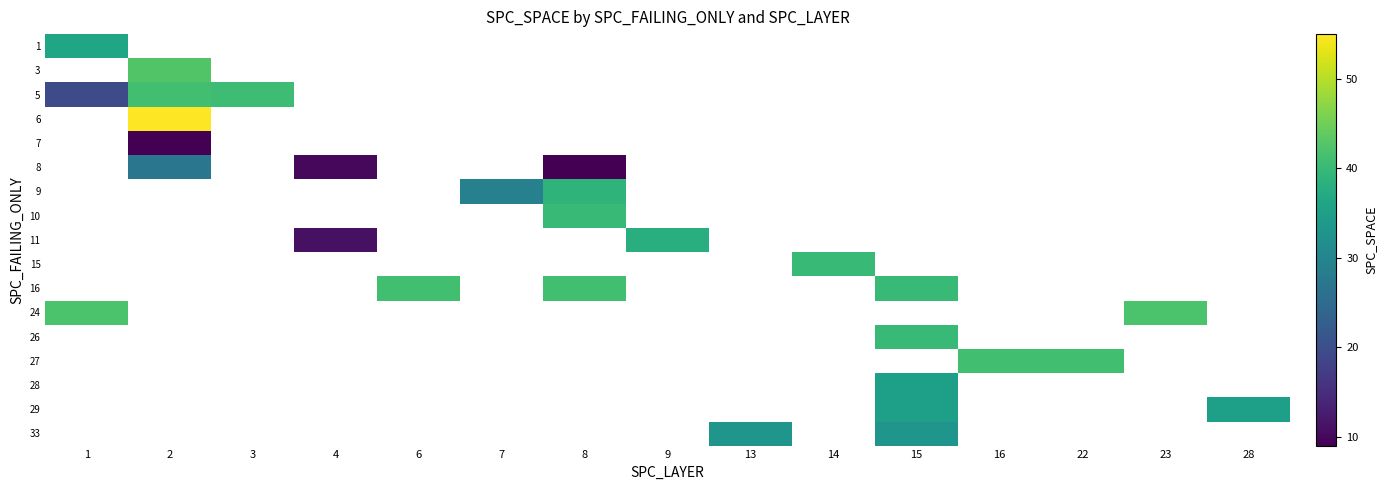

Is it true that 5 equals 19.5 at 1?

True